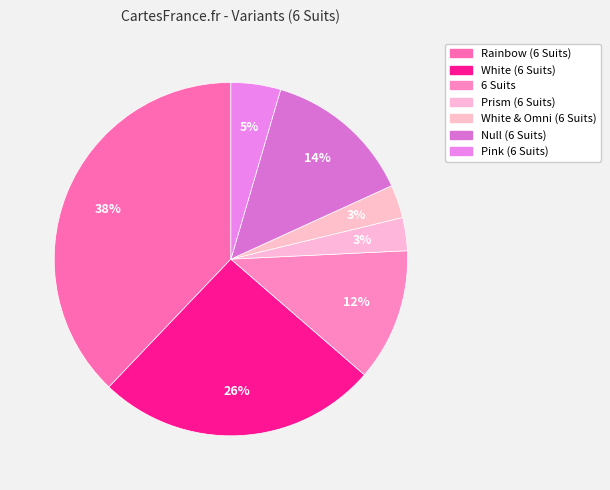

Count the number of slices in the pie.

7